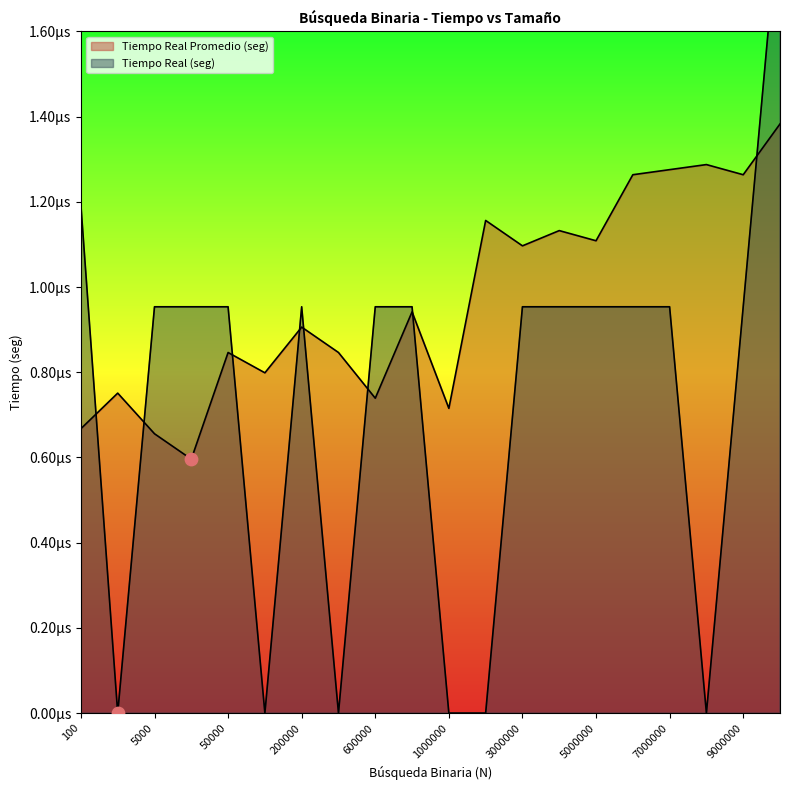

At which category is the sum across all series the highest?

10000000